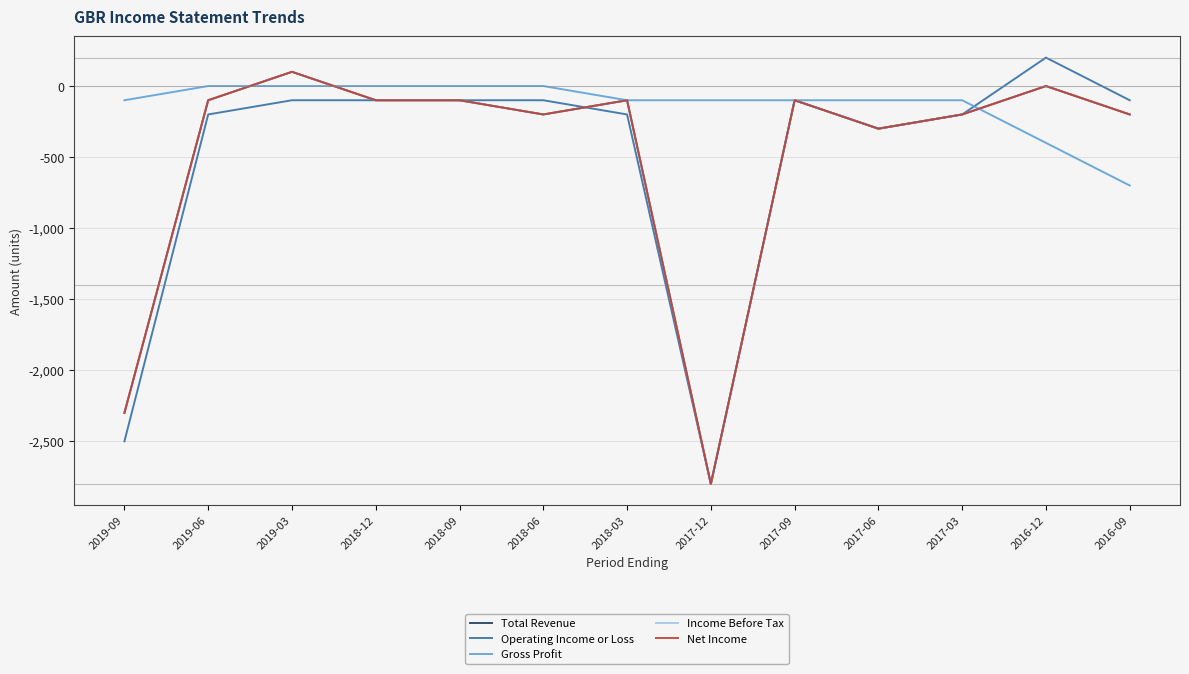

Where do Operating Income or Loss and Gross Profit first cross each other?

2017-03 and 2016-12